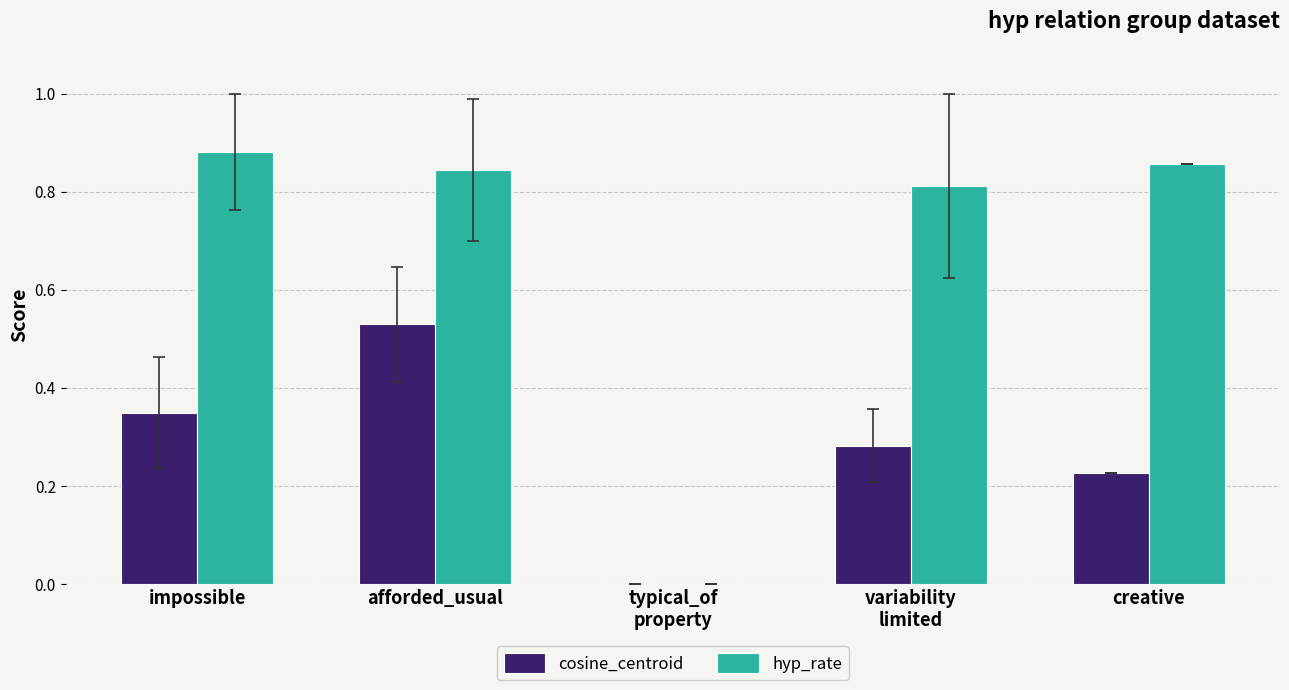

How many groups of bars are there?

5